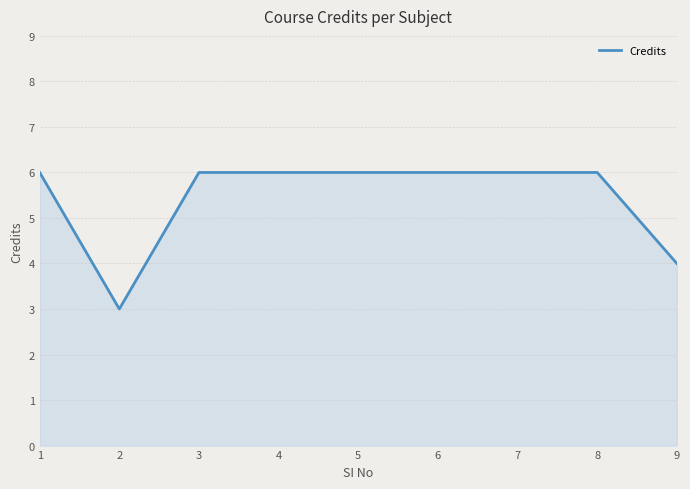

What is the ratio of the value at 5 to the value at 6?

1.0